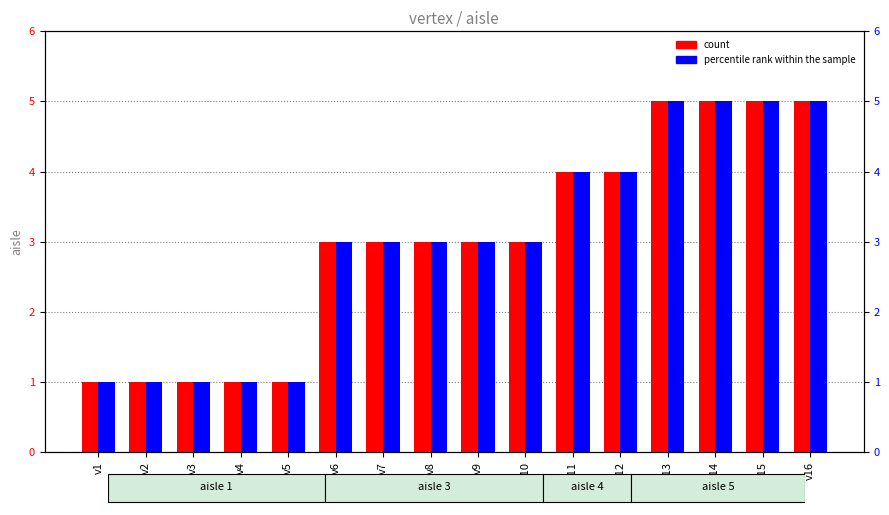

Reading left to right, transcribe all the data shown in this chart.

count: 1	1	1	1	1	3	3	3	3	3	4	4	5	5	5	5
percentile rank within the sample: 1	1	1	1	1	3	3	3	3	3	4	4	5	5	5	5